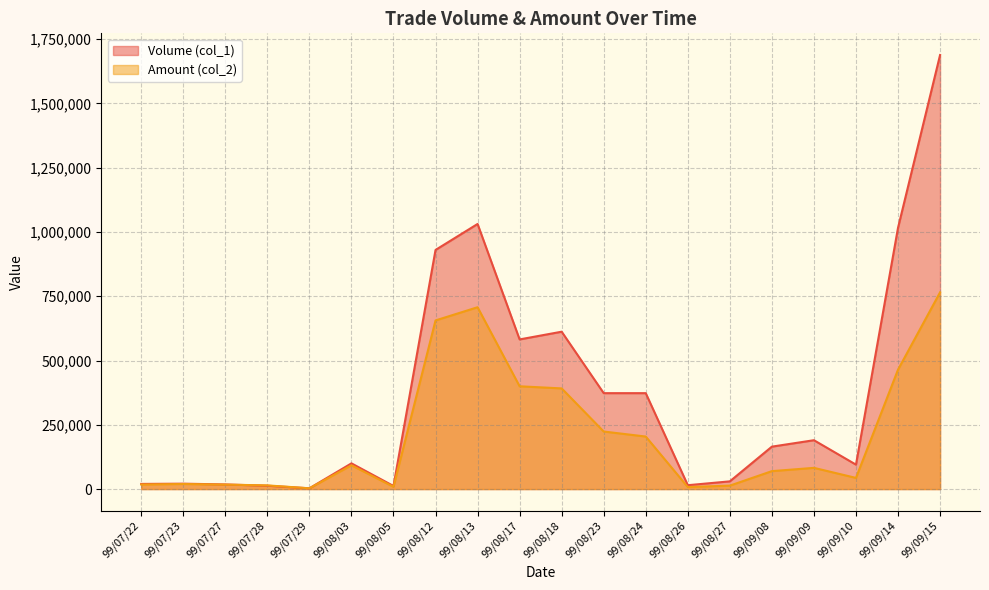

Between which two adjacent categories do Amount (col_2) and Volume (col_1) first intersect?

99/07/27 and 99/07/28